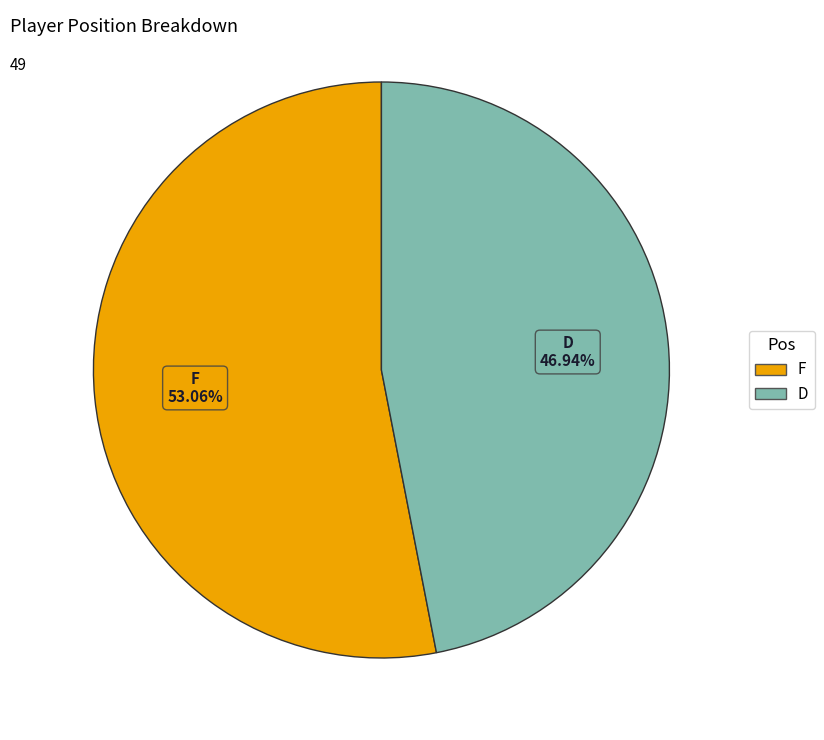

Rank the categories by value from lowest to highest.

D, F